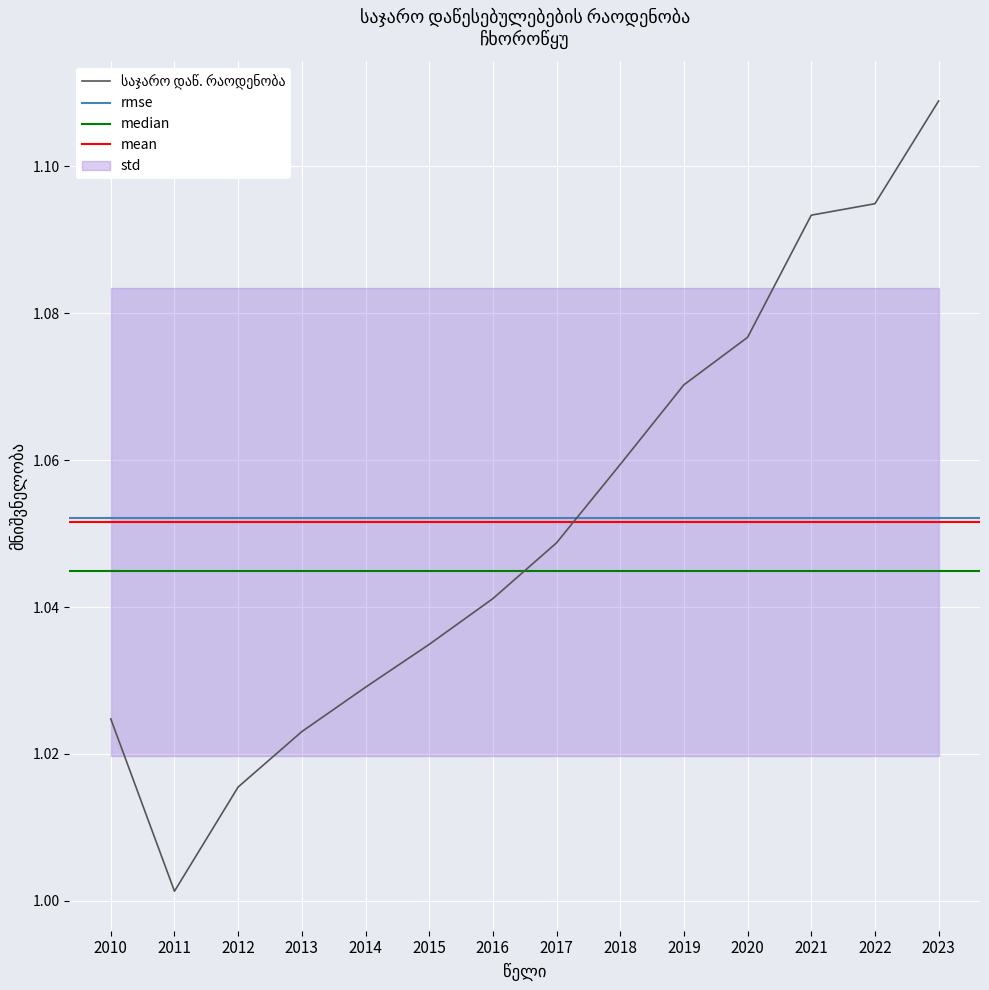

How many points are lower than both their immediate neighbors (excluding endpoints)?

1